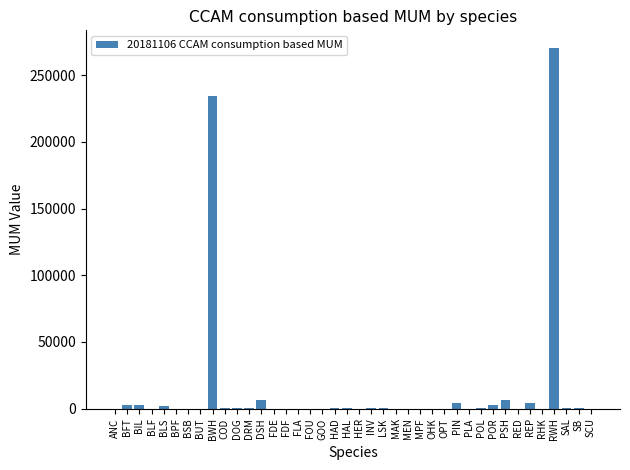

Where is the data nearest to the value 135055?

BWH